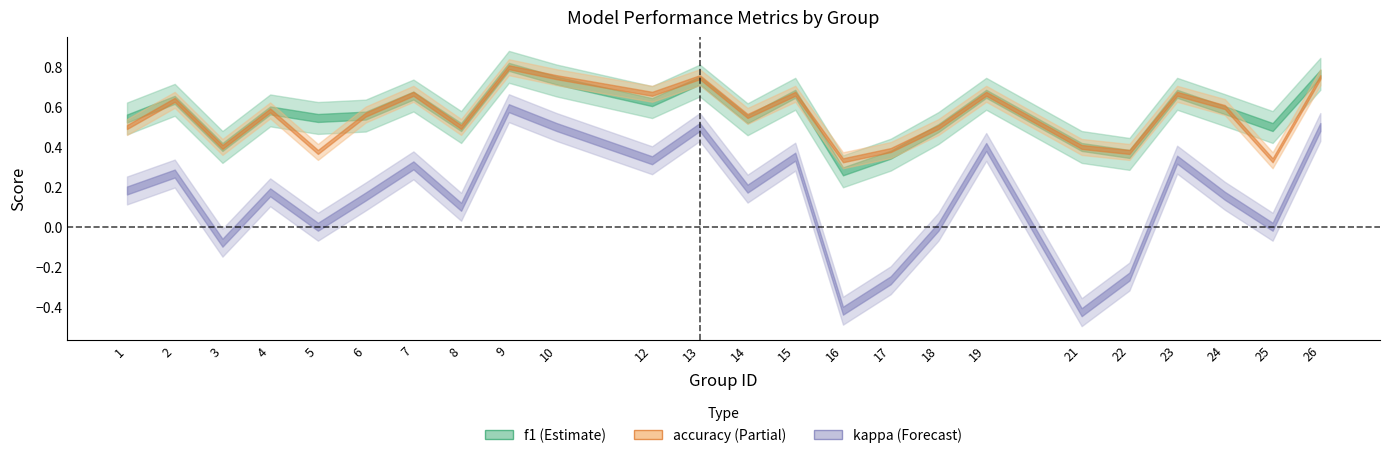

Between 5 and 15, which series saw the biggest shift?

kappa